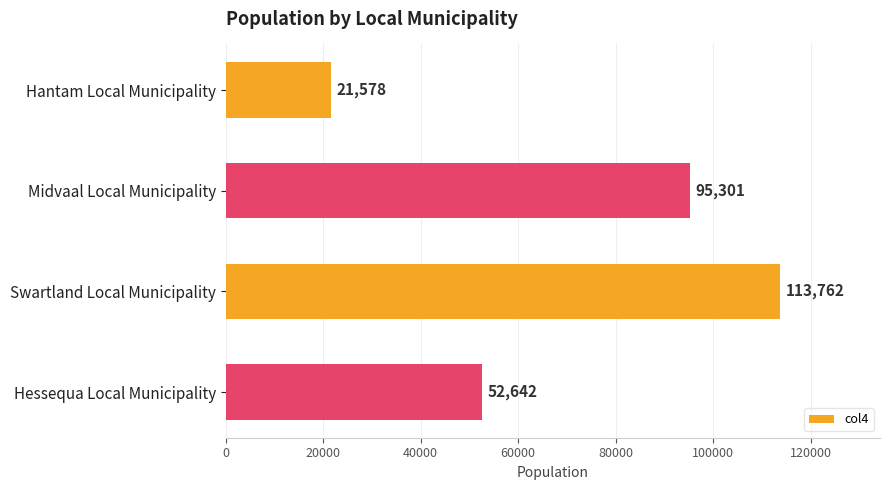

Count the values in the range 52642 to 113762.

3